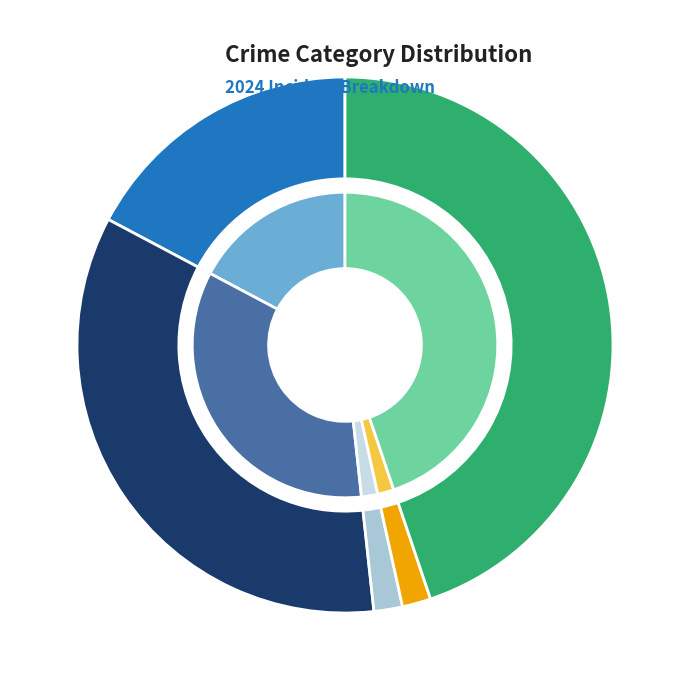

Between Criminal Sexual Assault and Aggravated Assault, which is larger?

Aggravated Assault